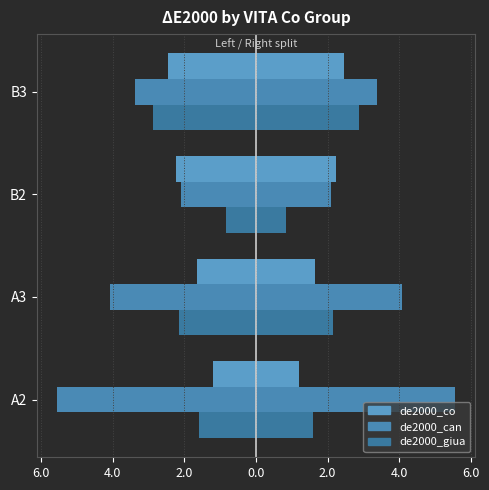

Reading left to right, what are all the values shown in this chart?

de2000_co: -1.2	-1.6	-2.2	-2.4
de2000_can: -5.6	-4.1	-2.1	-3.4
de2000_giua: -1.6	-2.1	-0.8	-2.9